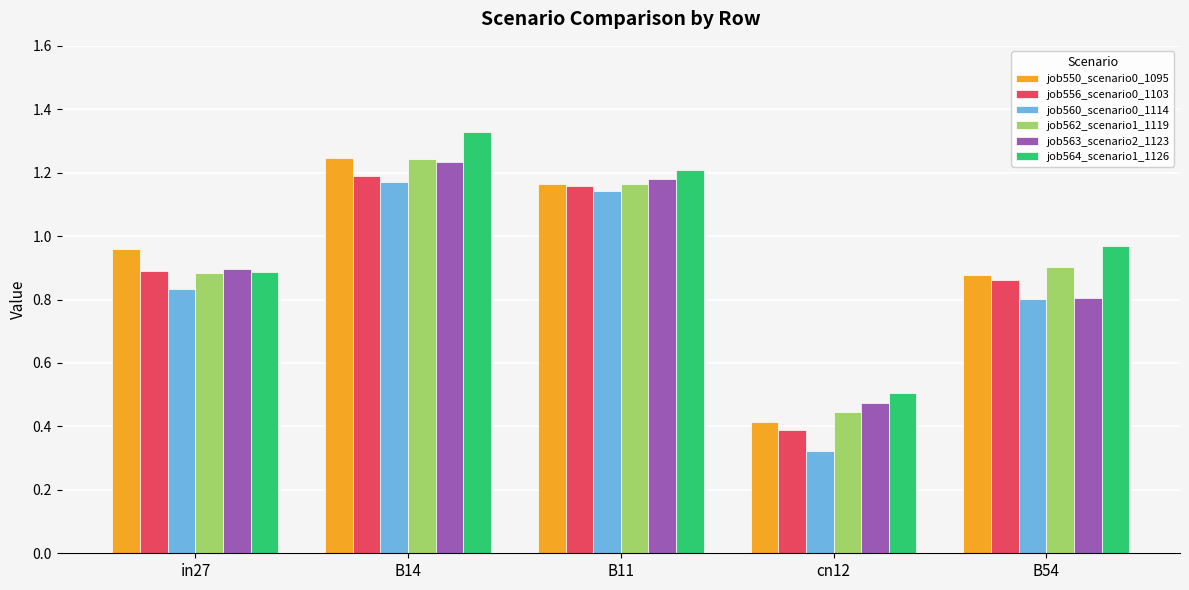

Is it true that job564_scenario1_1126 equals 0.3 at B11?

False